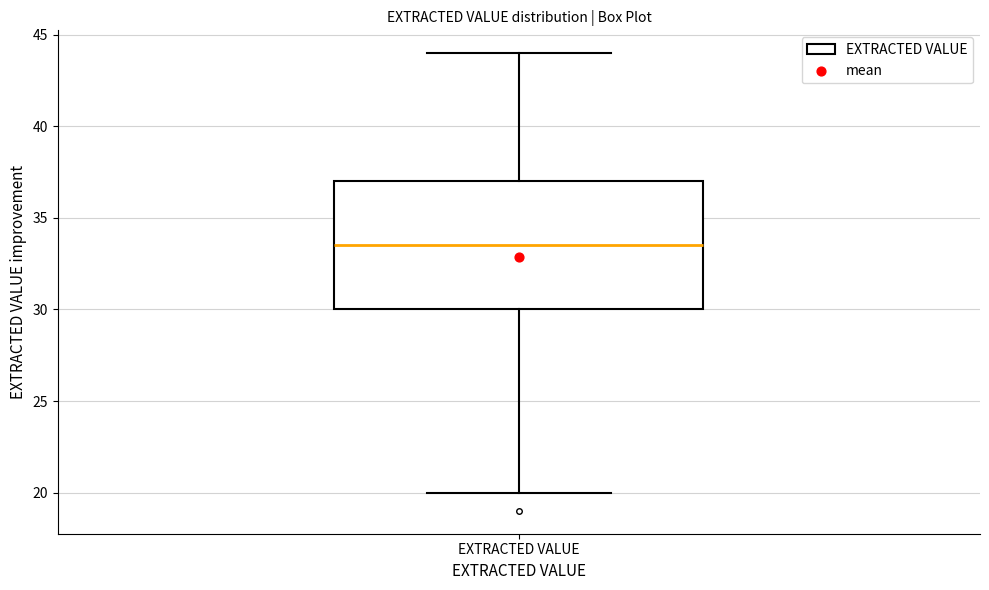

Read this box plot against the y-axis: the position of the median line, the range covered by the box, and the ends of both whiskers. The values are not printed on the chart, so give them approximately, as read against the axis.

median 33.5, box 30.0 to 37.0, whiskers 20.0 to 44.0